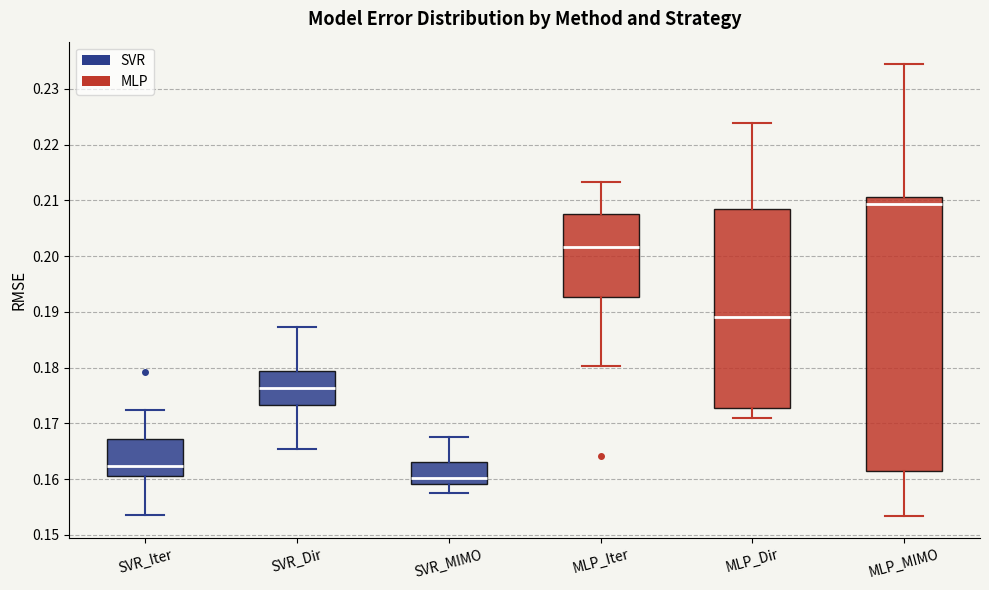

Which box's median line is the highest?

MLP_MIMO